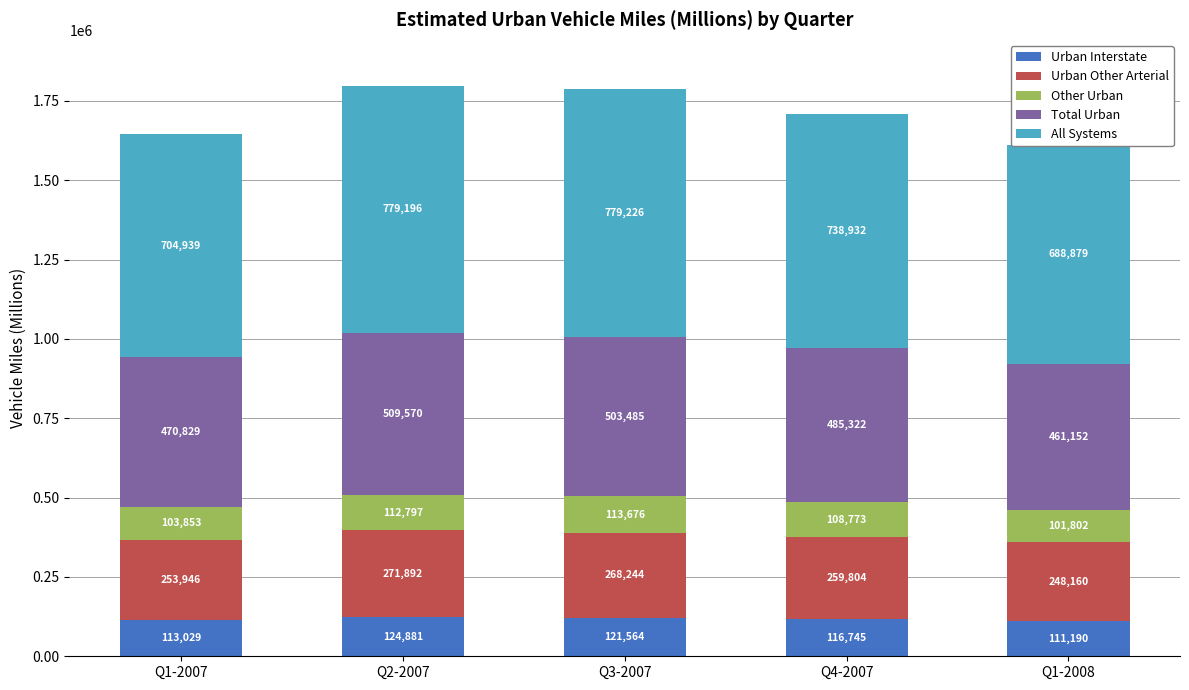

What is the total value across all series at Q2-2007?

1798336